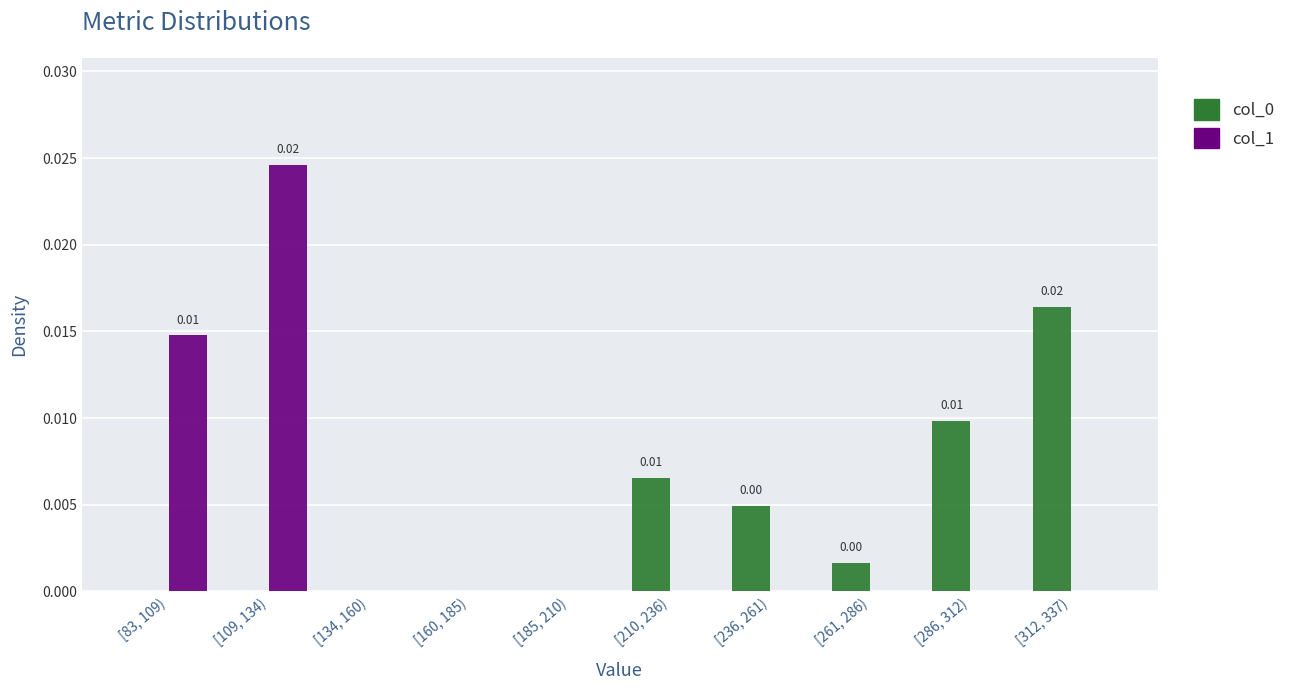

At which category is the sum across all series the highest?

[109, 134)